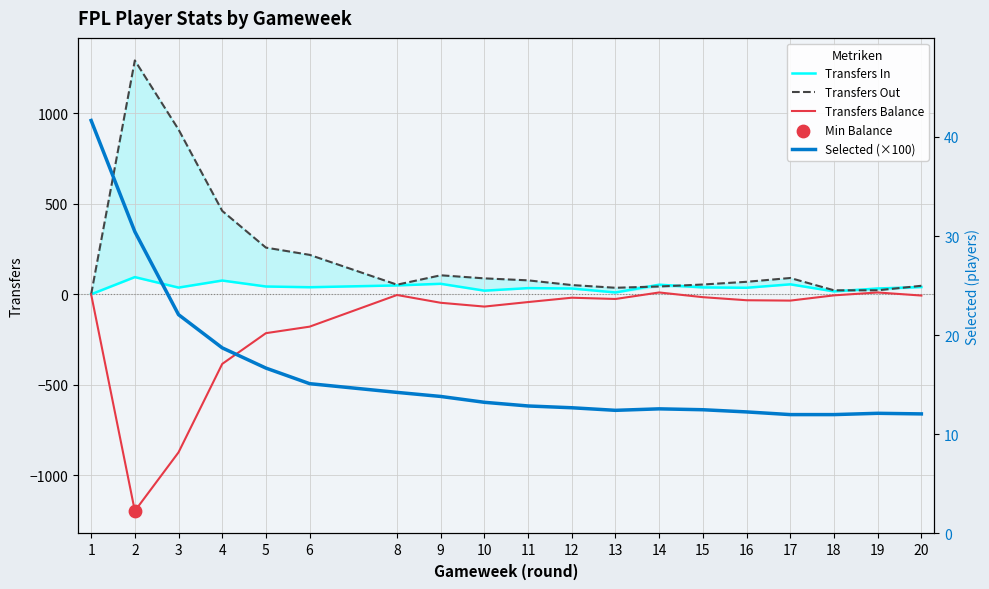

Which series reaches the minimum Y coordinate?

Transfers Balance